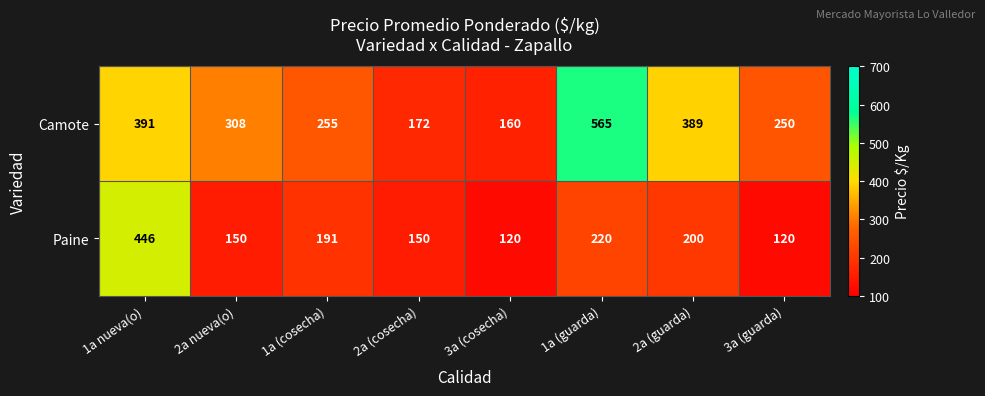

What is the sum of all Camote values?

2490